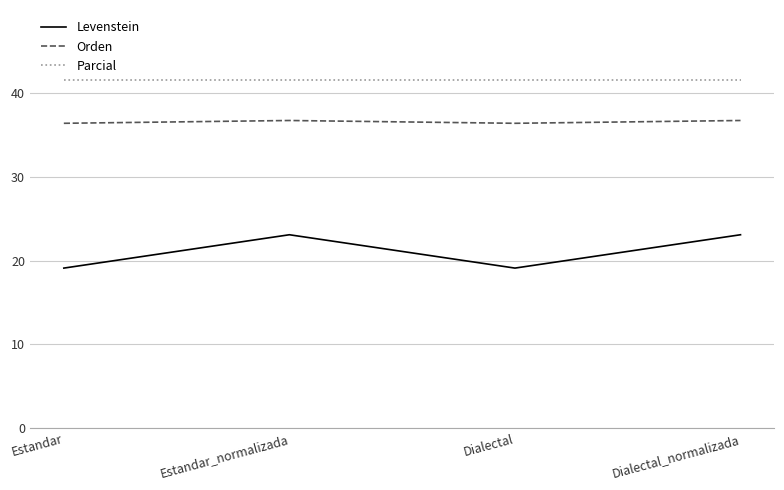

What is the smallest value displayed?

19.1